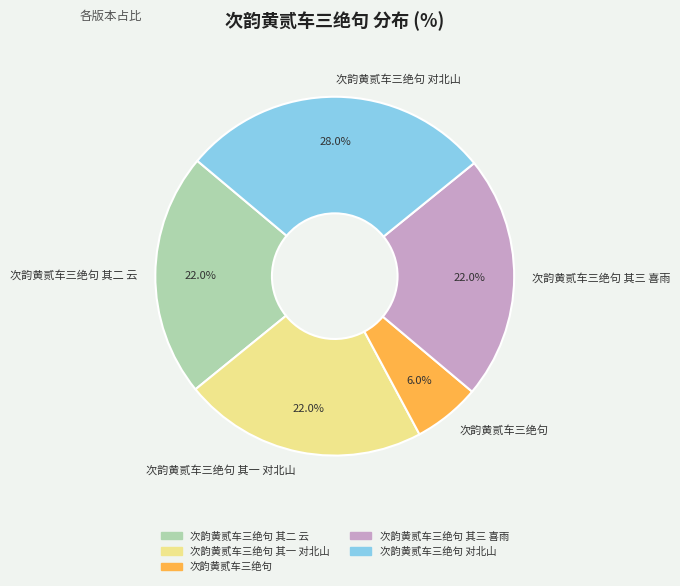

Is 次韵黄贰车三绝句 the majority of the pie?

No